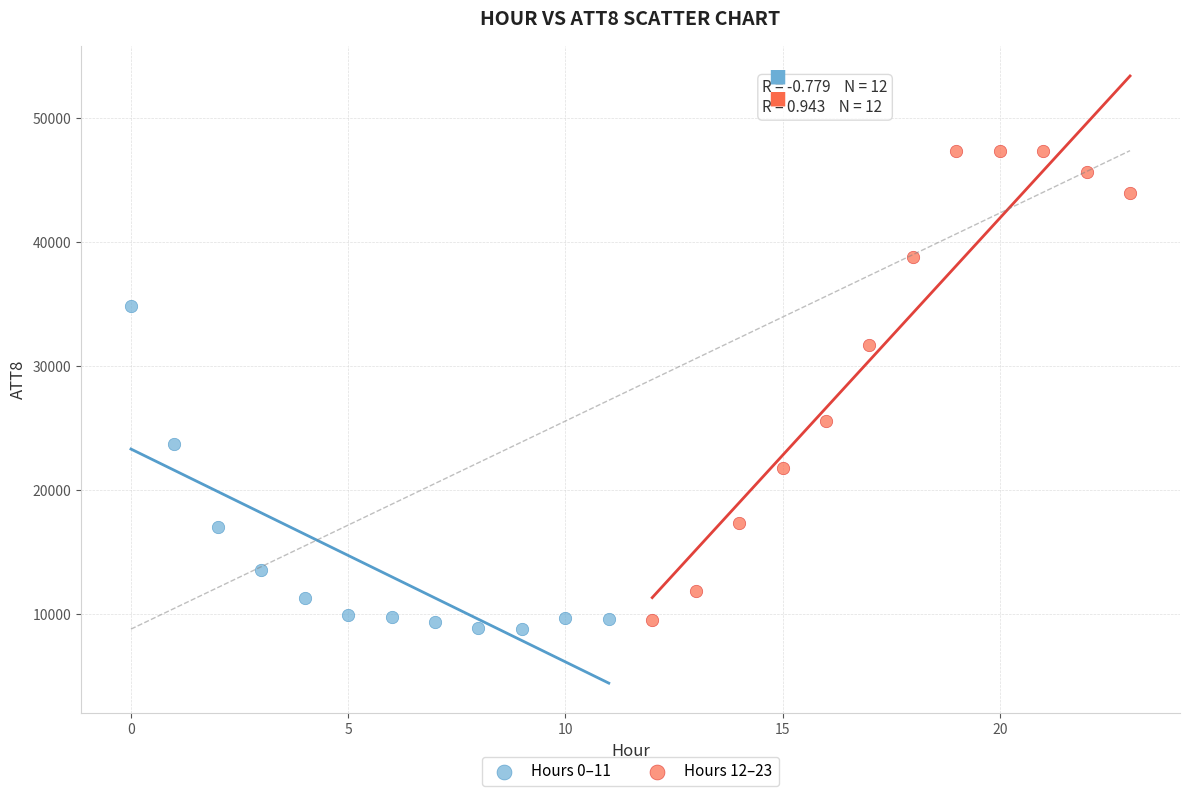

Which series reaches the maximum Y coordinate?

Hours 12–23